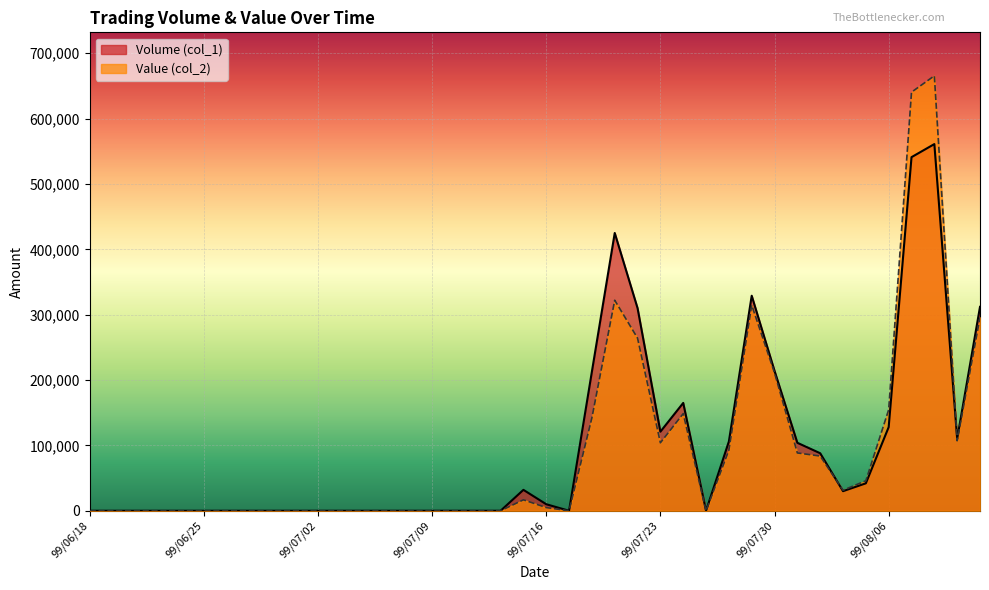

Which category has the lowest value in the Volume (col_1) series?

99/06/18